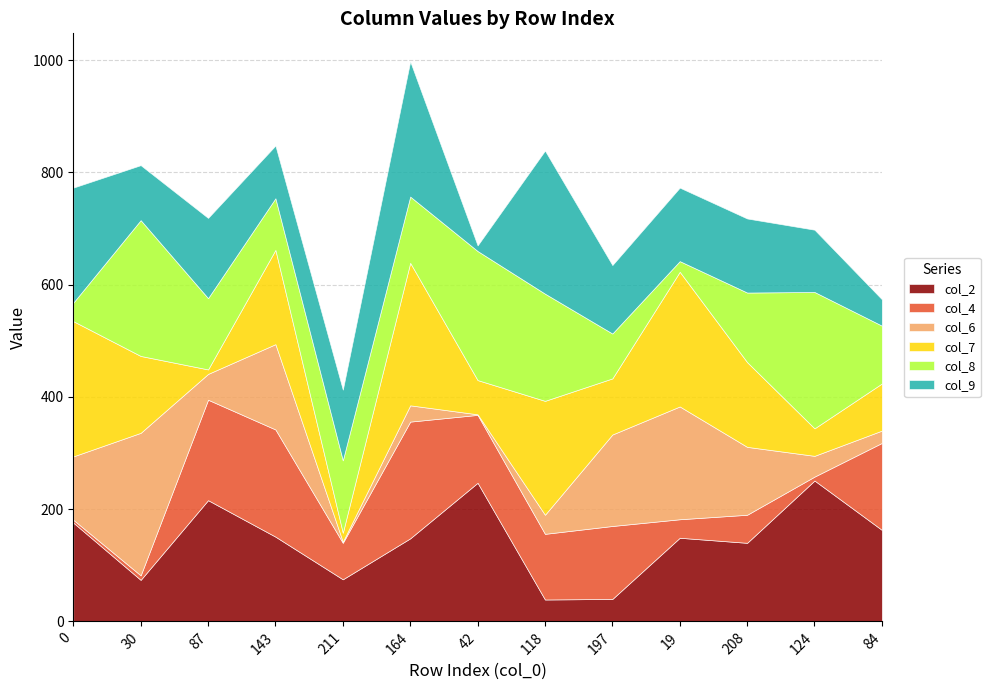

What is the difference between the second highest and second lowest values in the col_2 series?

207